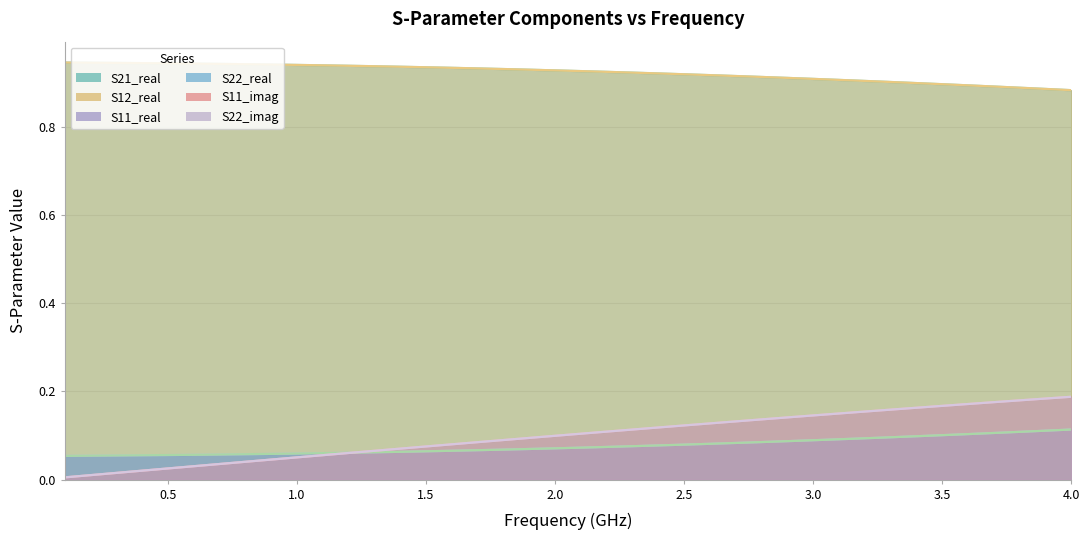

Which series has the largest total across all categories?

S21_real